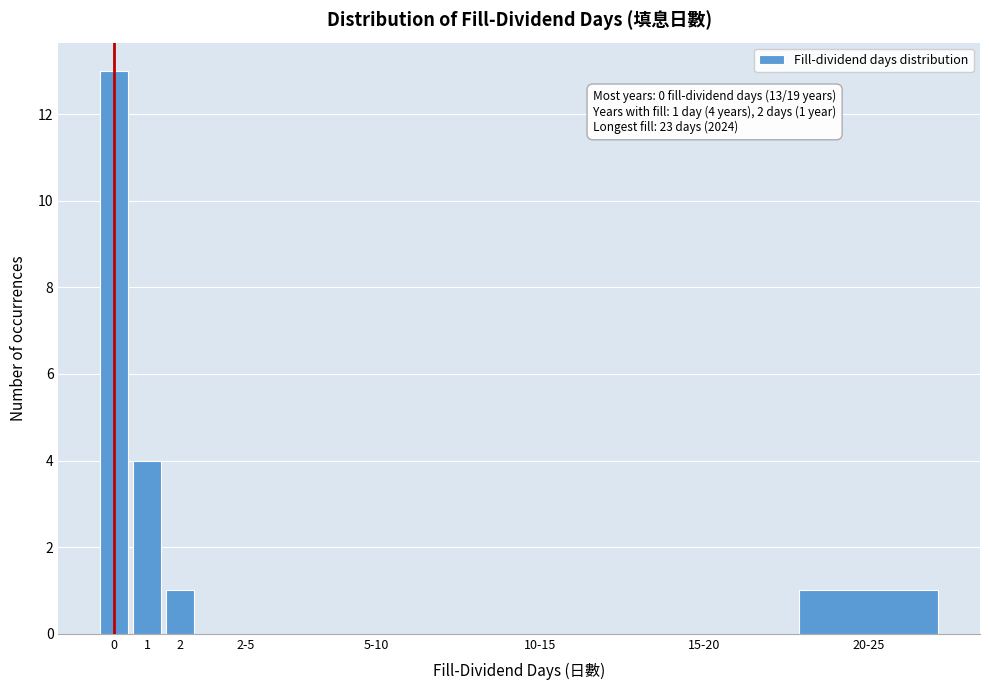

Reading right to left, list all the values displayed in this chart.

20-25=1	15-20=0	10-15=0	5-10=0	2-5=0	2=1	1=4	0=13